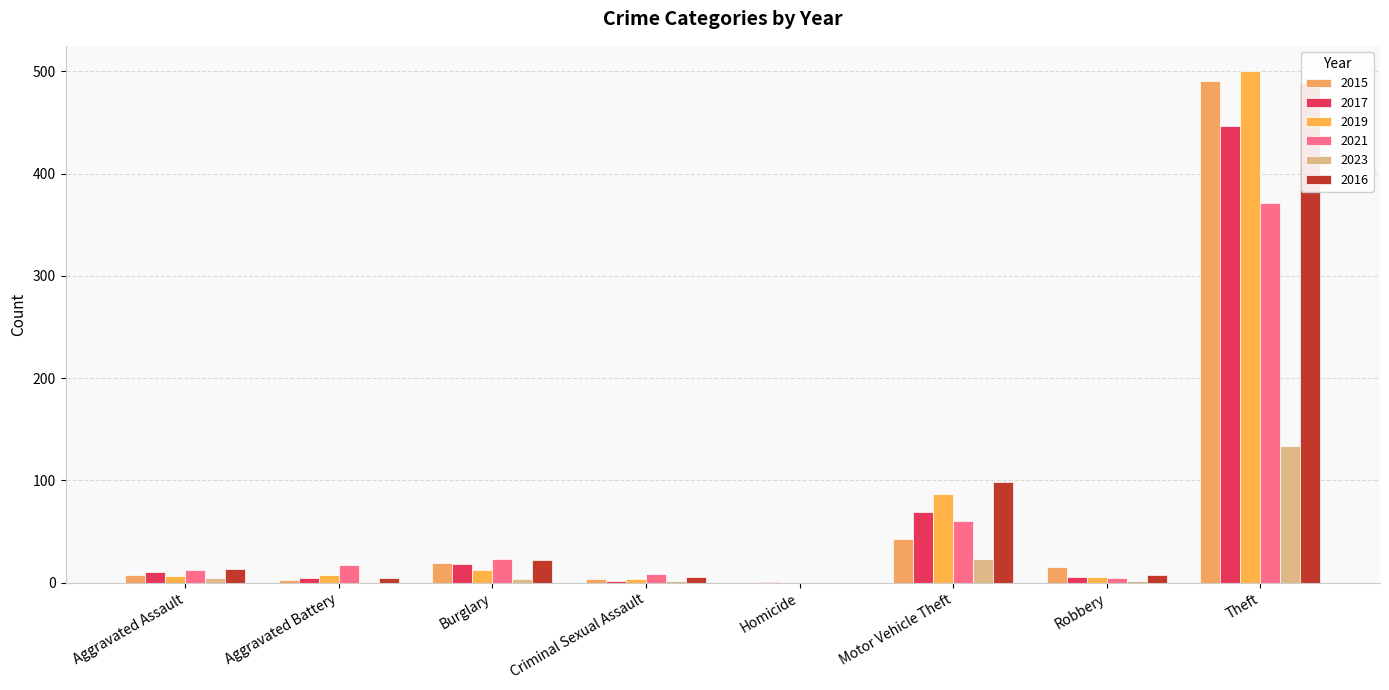

Which series has the largest total across all categories?

2016